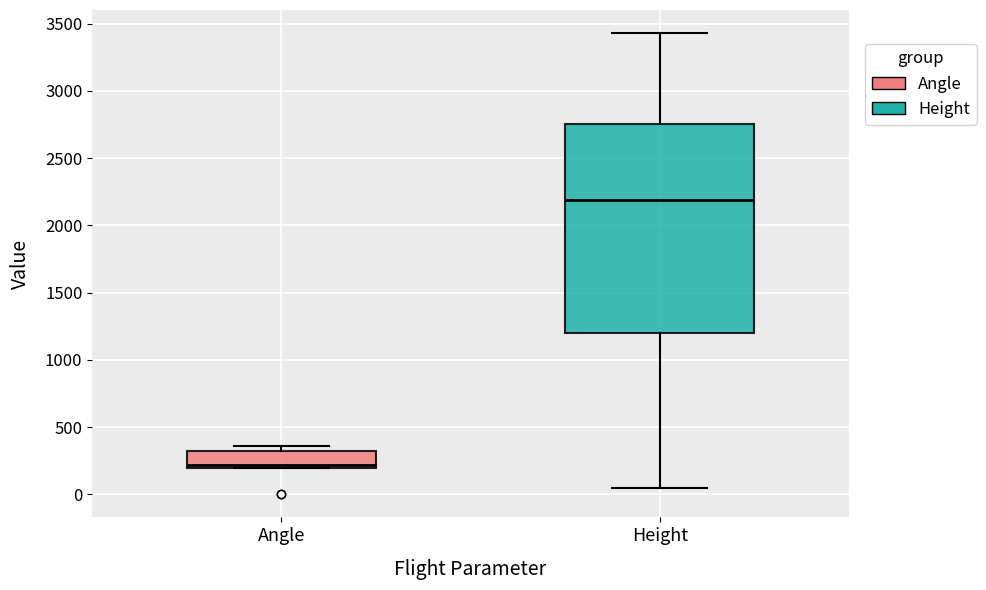

Reading left to right, transcribe this box plot: for each box, give where its median line is, the range the box spans, and where its two whiskers end, as read against the y-axis. The values are not printed on the chart, so give them approximately, as read against the axis.

Angle: median 200 (just above the box's lower edge), box 200 to 300, whiskers 200 to 350
Height: median 2200, box 1200 to 2750, whiskers 50 to 3450